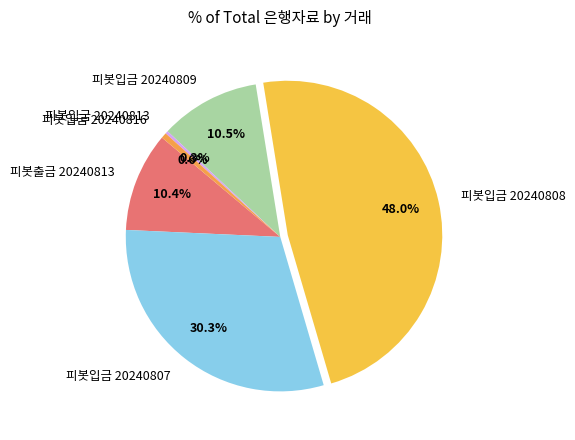

What is the ratio of the value at 피봇출금 20240813 to the value at 피봇입금 20240809?

1.0